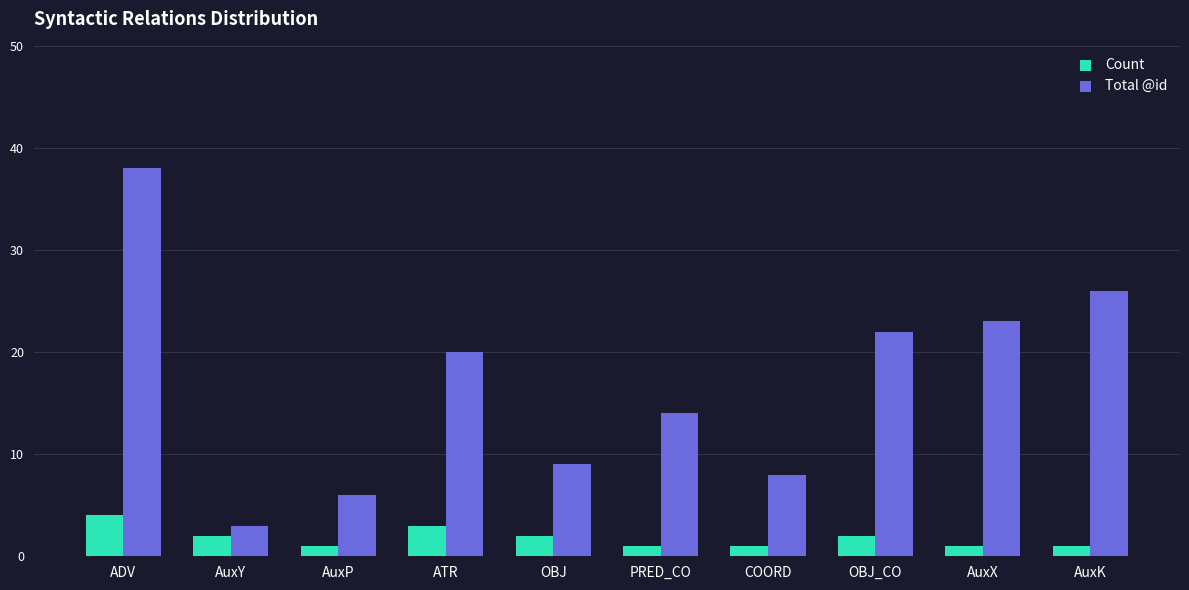

Where does the Total @id series first go above 20?

ADV